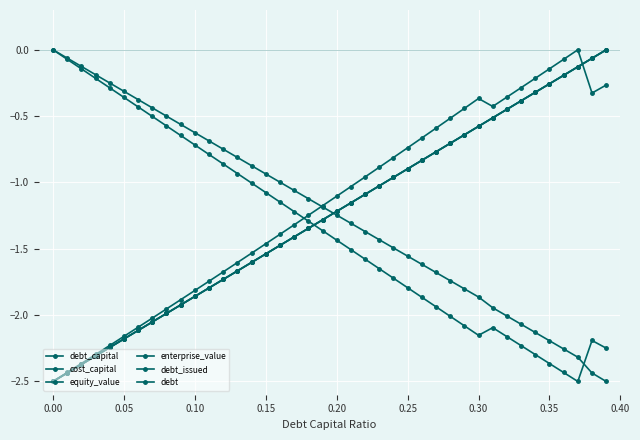

Which series has the largest range (max minus min)?

debt_capital